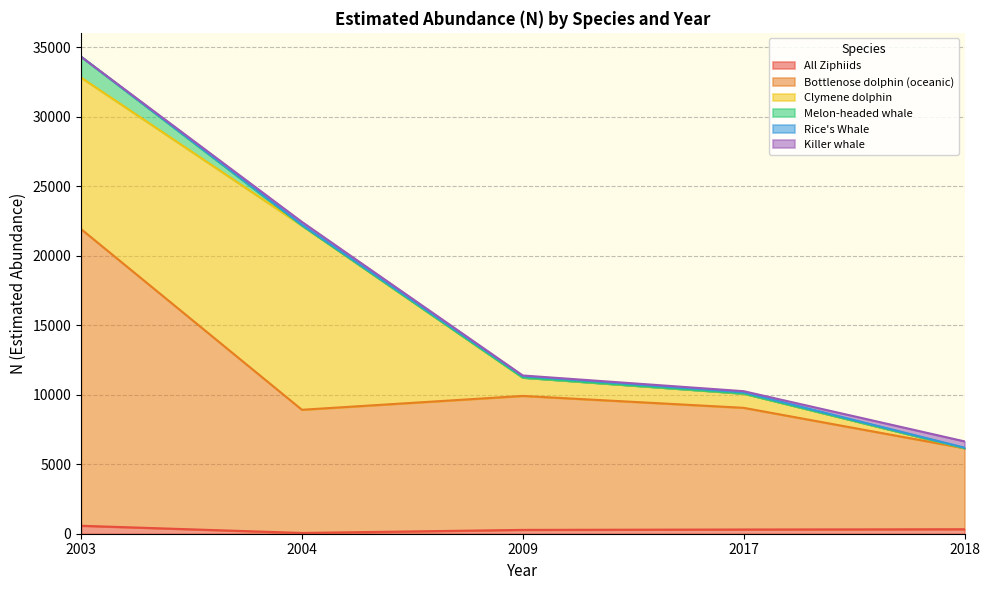

What is the difference between the highest and lowest values at 2018?

5832.7